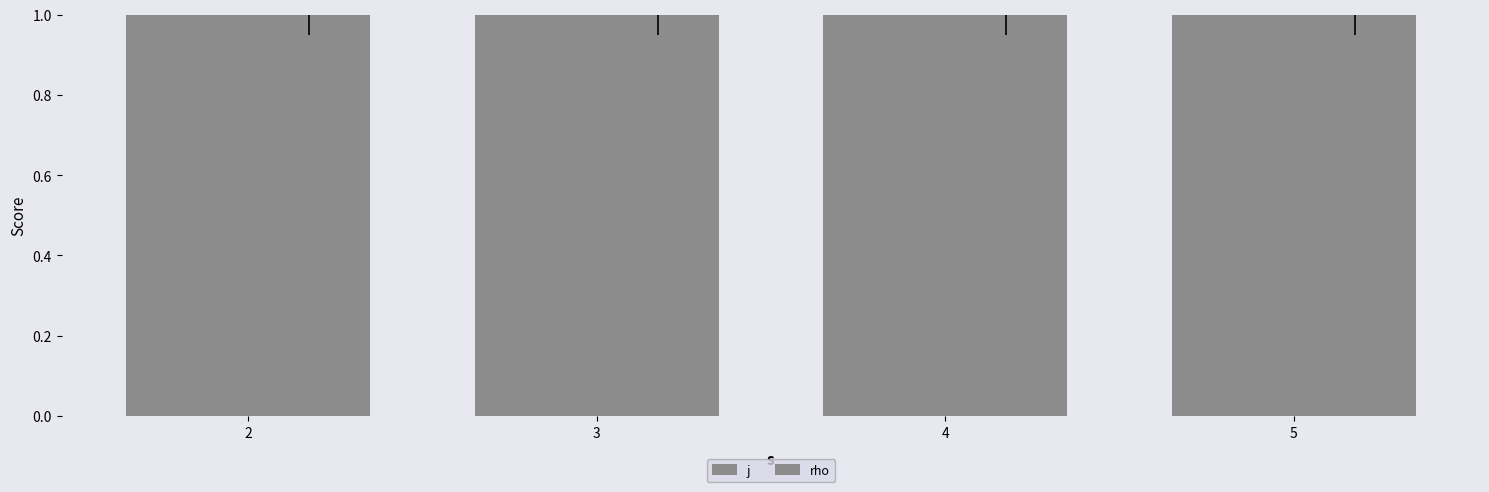

Which series changed the most between 4 and 5?

j